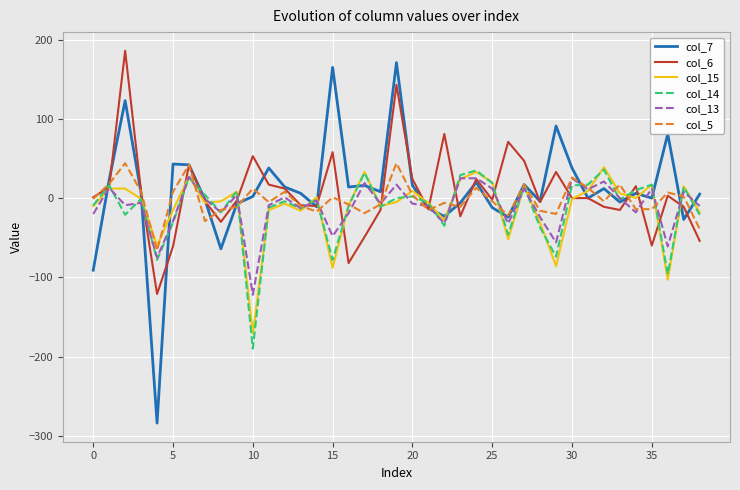

What is the maximum value shown in the chart?

186